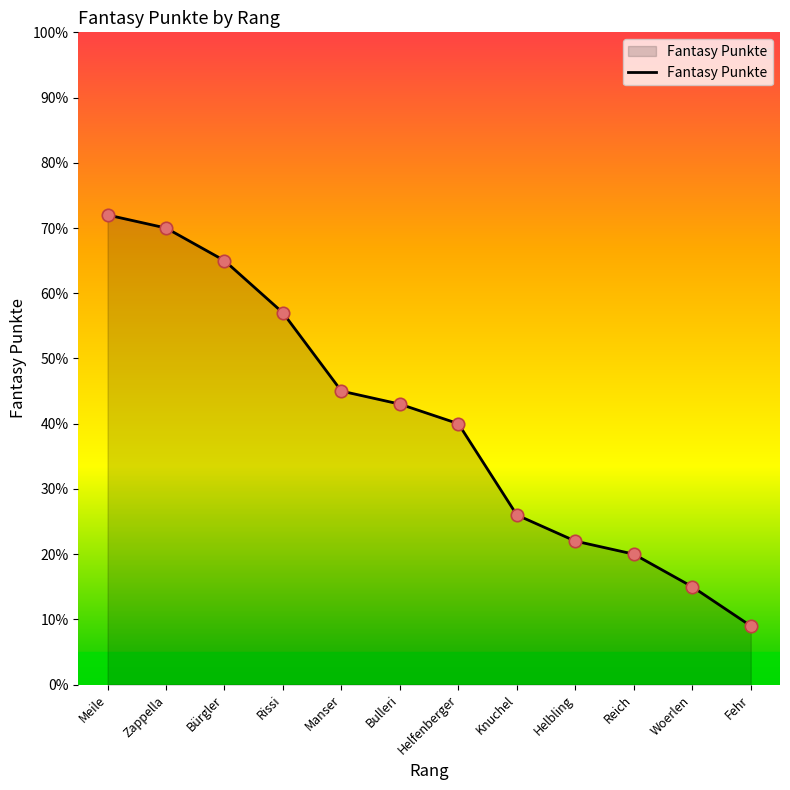

What is the change in value from Zappella to Helbling?

-48